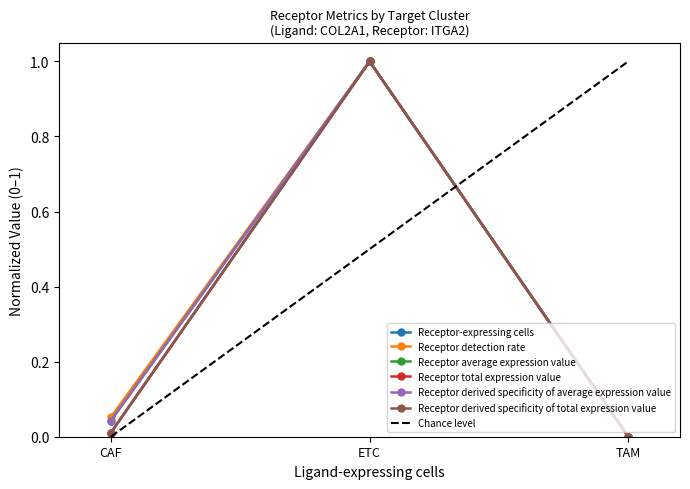

What is the highest value of the Receptor average expression value series?

1.0